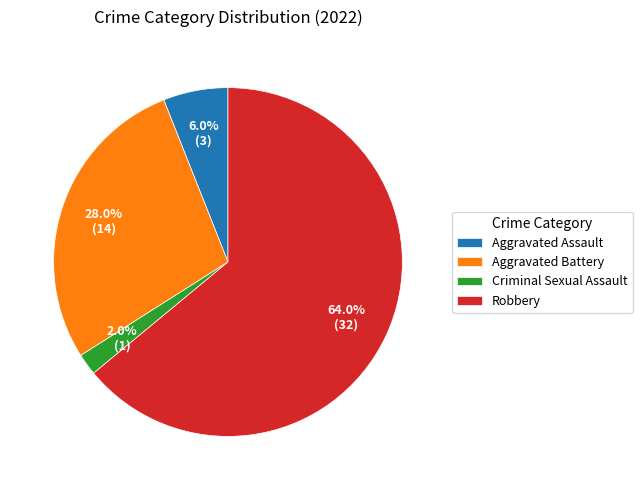

What portion of the pie excludes Robbery?

36.0%